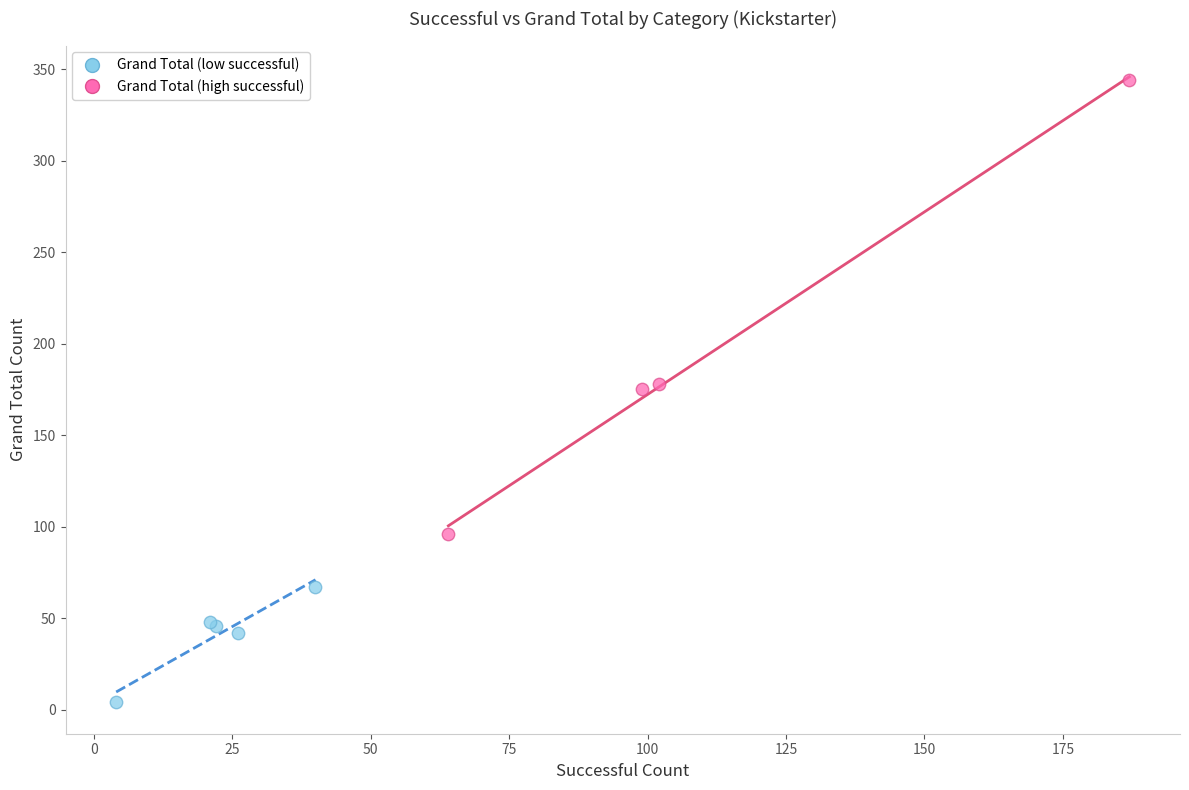

Which series reaches the maximum Y coordinate?

Grand Total (high successful)